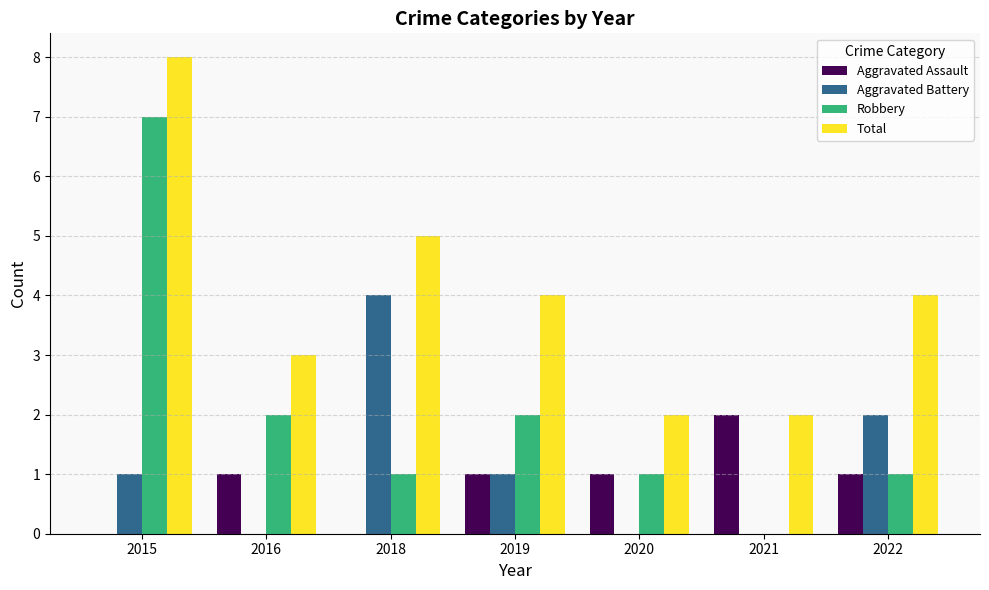

Reading right to left, transcribe all the data shown in this chart.

Aggravated Assault: 2022=1	2021=2	2020=1	2019=1	2018=0	2016=1	2015=0
Aggravated Battery: 2022=2	2021=0	2020=0	2019=1	2018=4	2016=0	2015=1
Robbery: 2022=1	2021=0	2020=1	2019=2	2018=1	2016=2	2015=7
Total: 2022=4	2021=2	2020=2	2019=4	2018=5	2016=3	2015=8